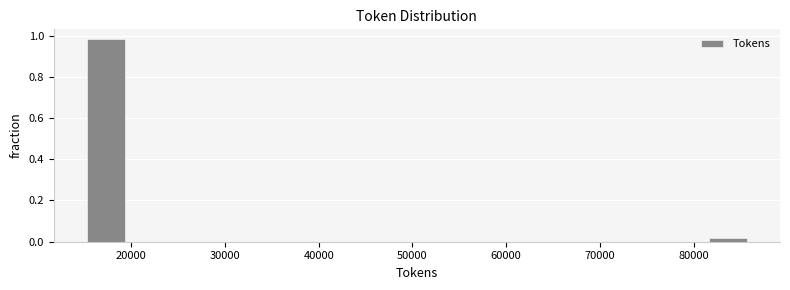

Which range on the x-axis has the tallest bar?

15000 to 20000